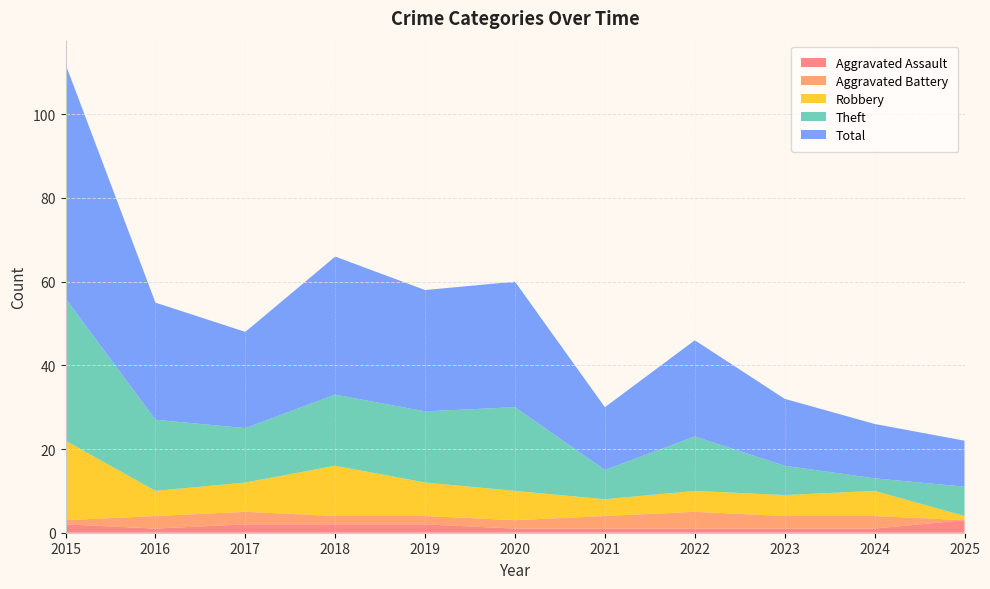

Reading left to right, what are all the values shown in this chart?

Aggravated Assault: 2015=2	2016=1	2017=2	2018=2	2019=2	2020=1	2021=1	2022=1	2023=1	2024=1	2025=3
Aggravated Battery: 2015=1	2016=3	2017=3	2018=2	2019=2	2020=2	2021=3	2022=4	2023=3	2024=3	2025=0
Robbery: 2015=19	2016=6	2017=7	2018=12	2019=8	2020=7	2021=4	2022=5	2023=5	2024=6	2025=1
Theft: 2015=34	2016=17	2017=13	2018=17	2019=17	2020=20	2021=7	2022=13	2023=7	2024=3	2025=7
Total: 2015=56	2016=28	2017=23	2018=33	2019=29	2020=30	2021=15	2022=23	2023=16	2024=13	2025=11